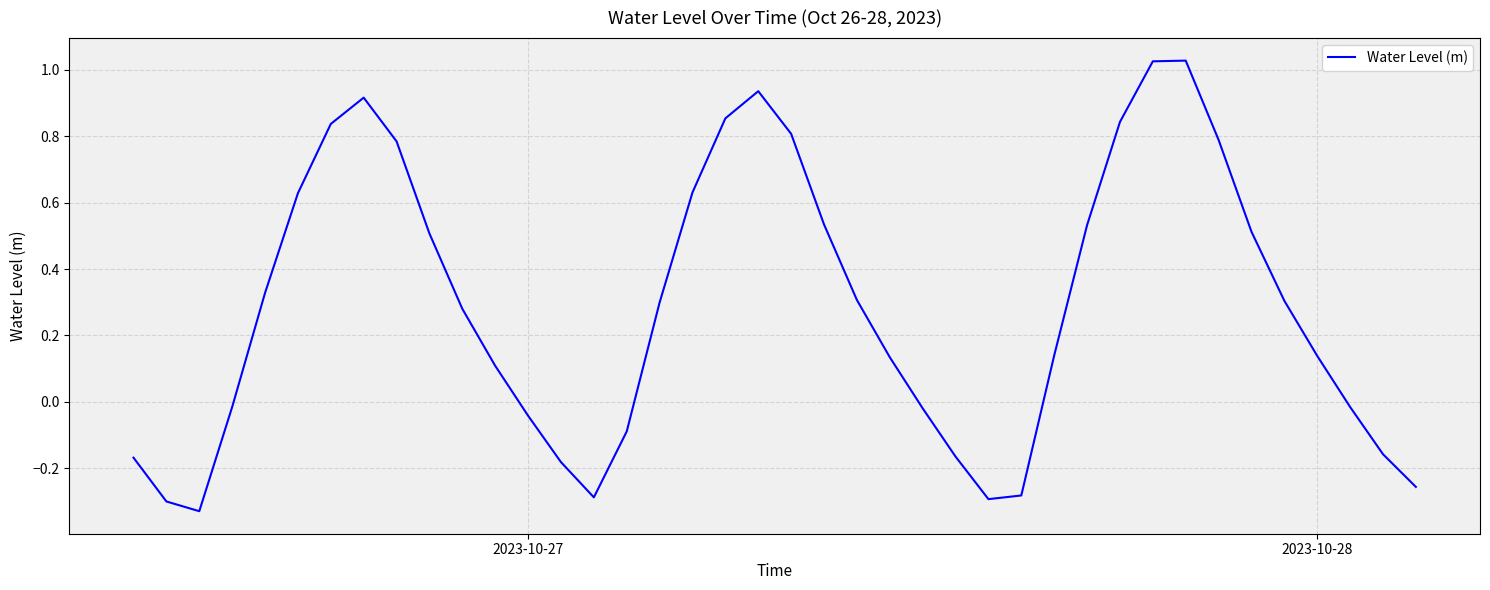

How many negative values are there?

15